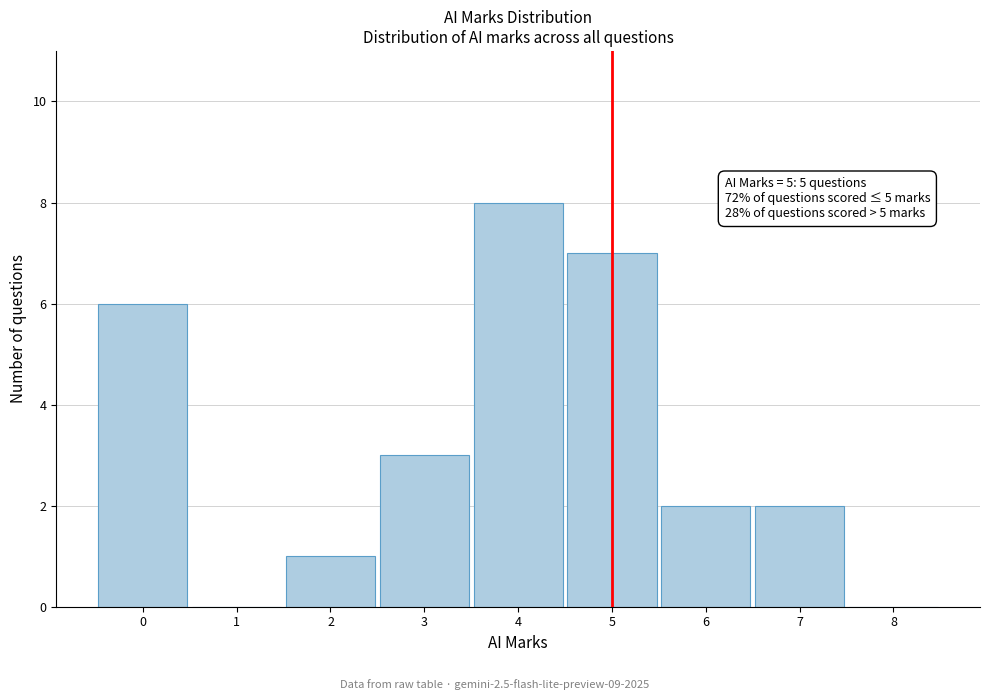

Over which range of the x-axis is the bar tallest?

3.5 to 4.5